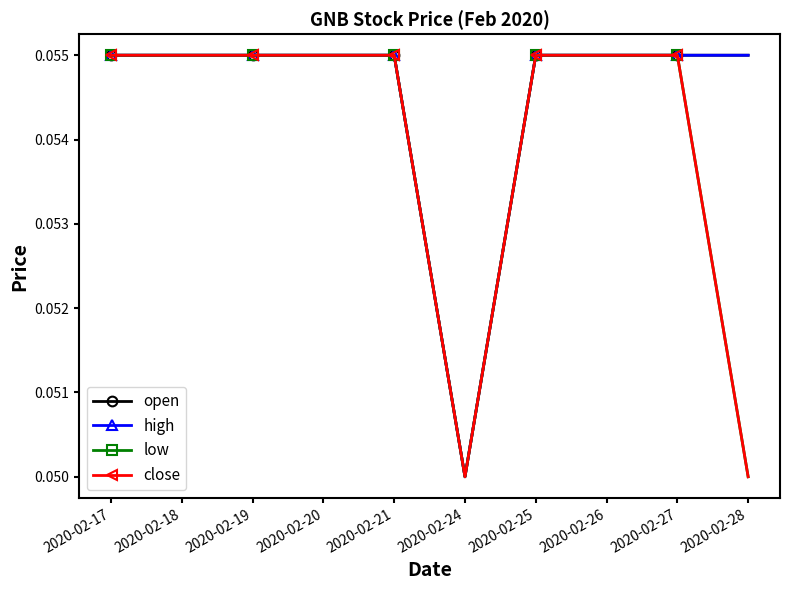

Is this an area chart (filled region under the line)?

No